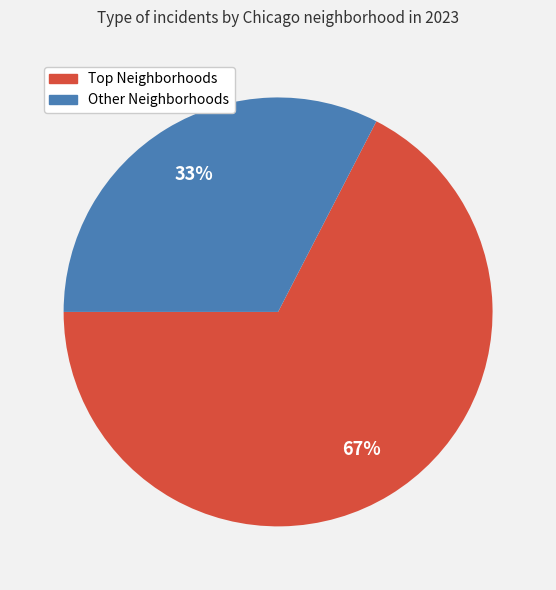

Does any single category account for the majority?

Yes